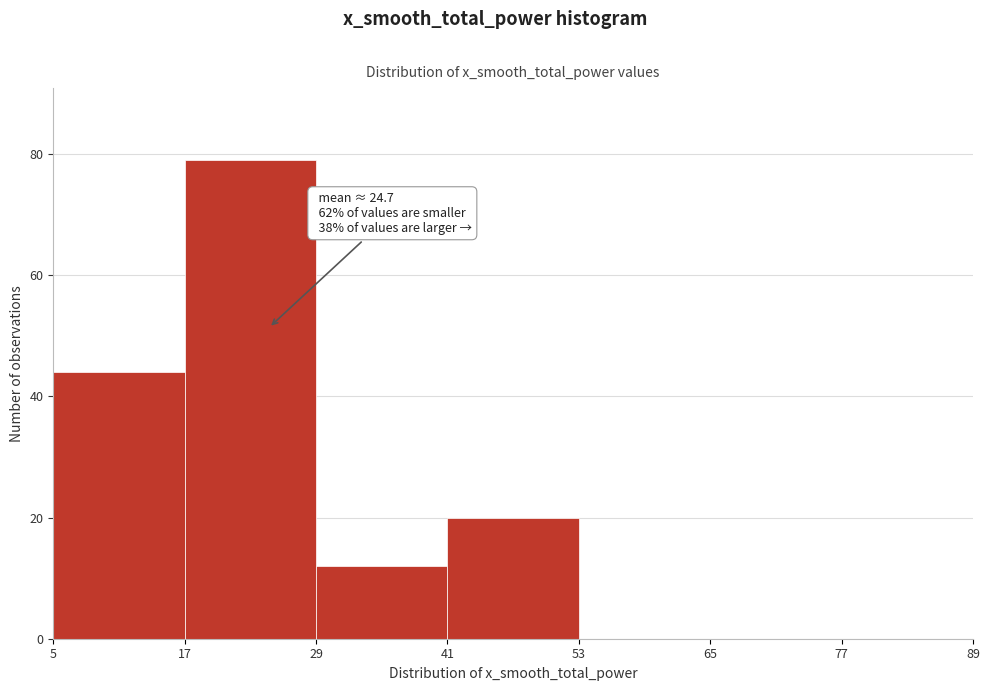

Which range on the x-axis has the tallest bar?

17 to 29